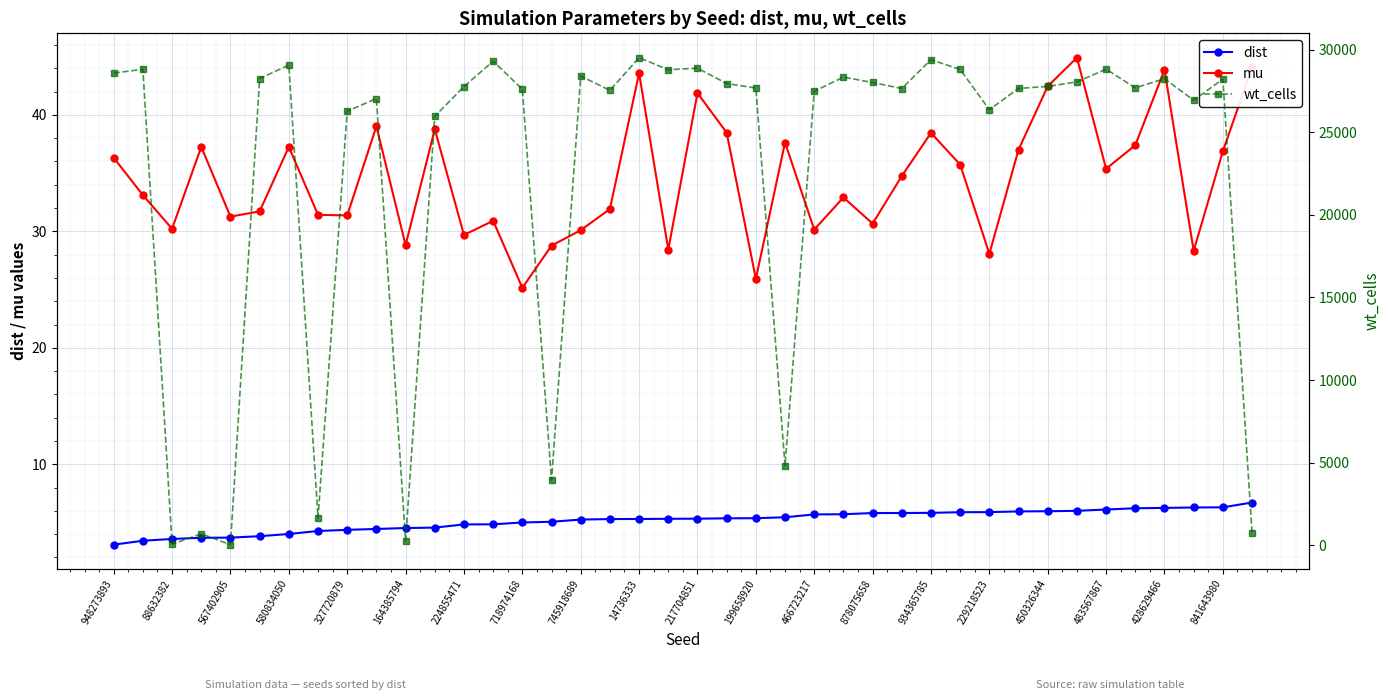

What is the sum of the dist values at 14736333 and 841643980?

11.6